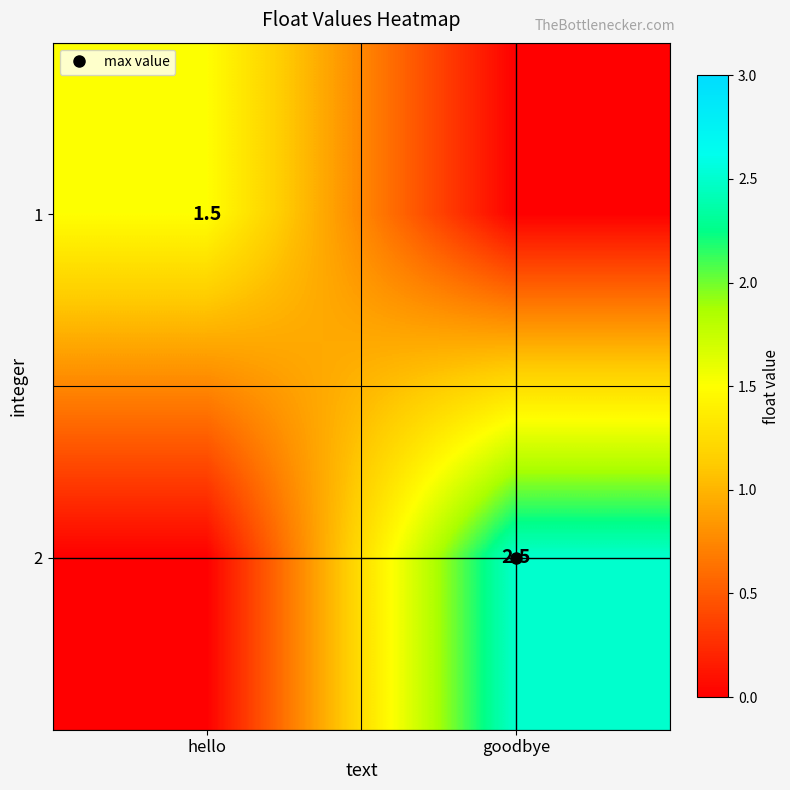

Rank the categories by 1 value from lowest to highest.

goodbye, hello